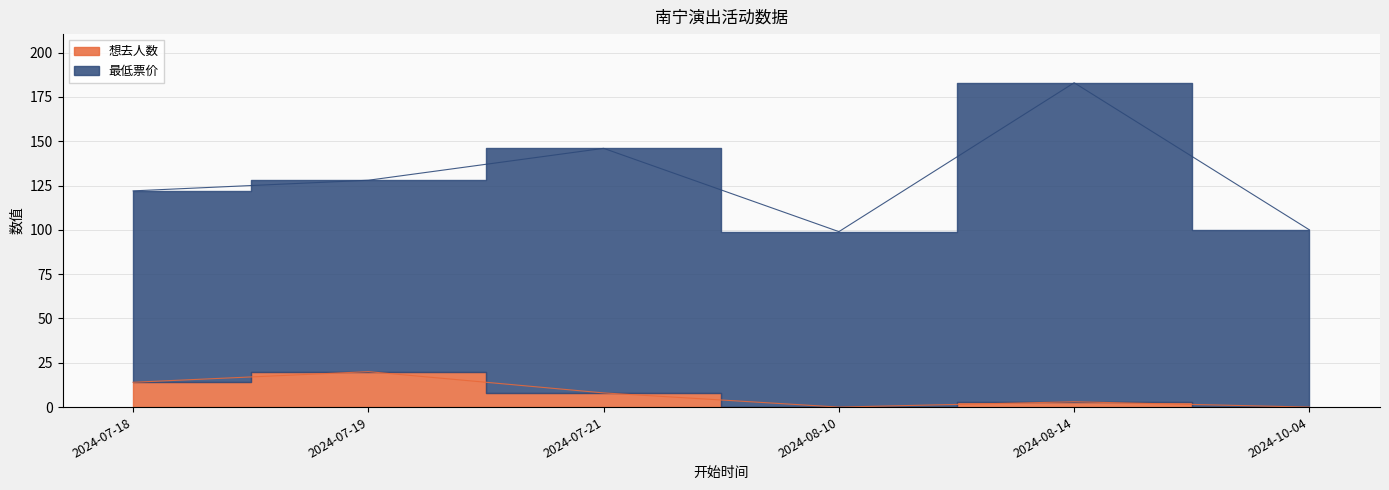

Which label corresponds to the smallest value in the chart?

2024-08-10